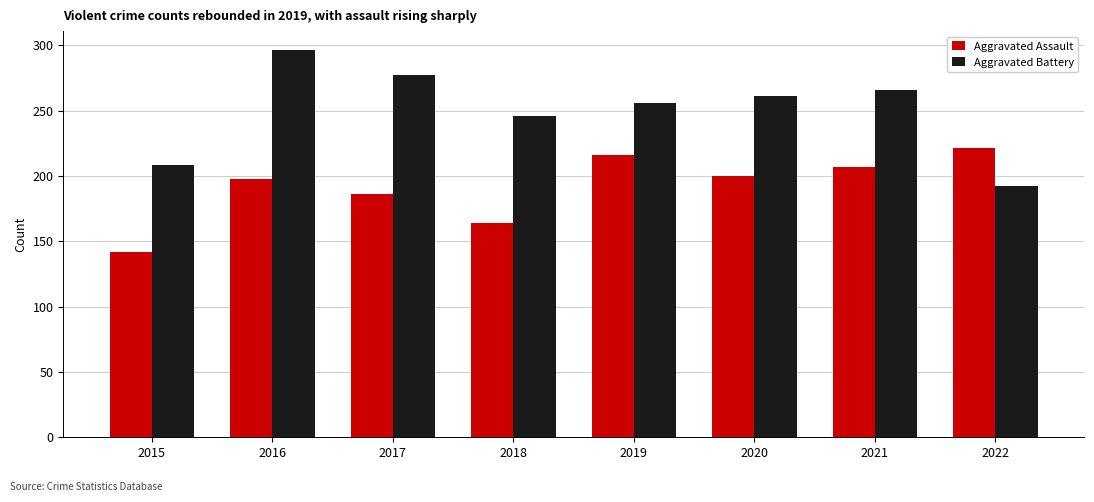

Are the bars horizontal?

No